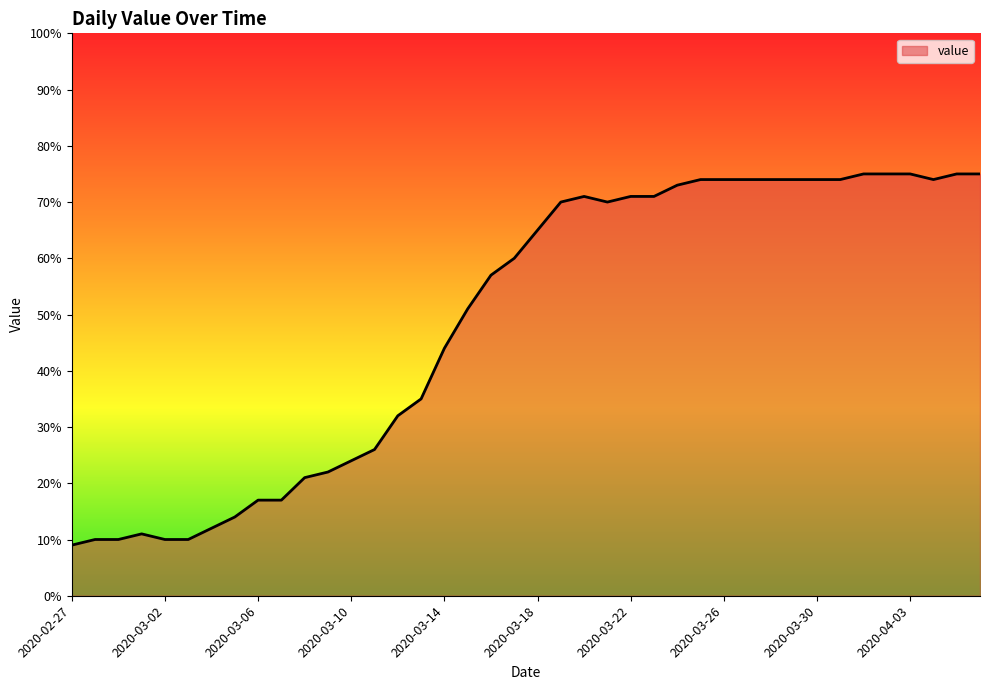

What is the difference between the maximum and minimum values?

66